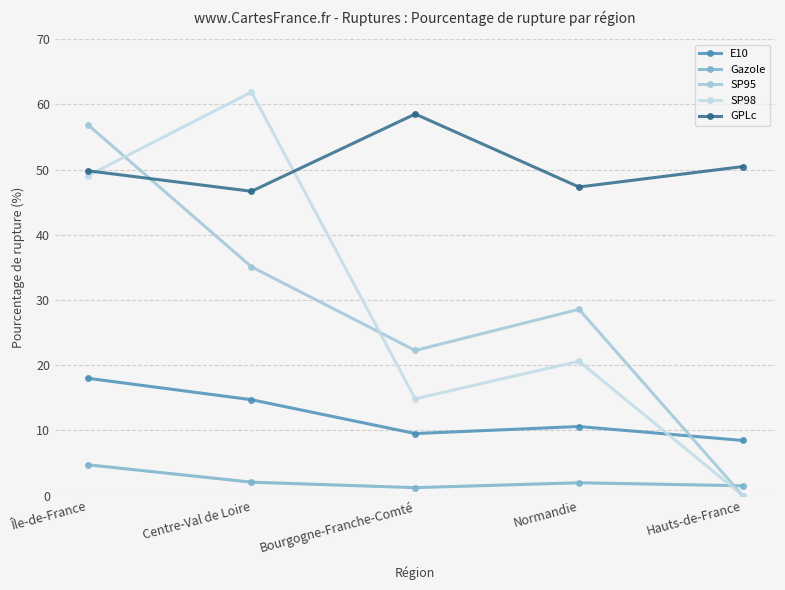

At which label does SP98 reach its peak?

Centre-Val de Loire